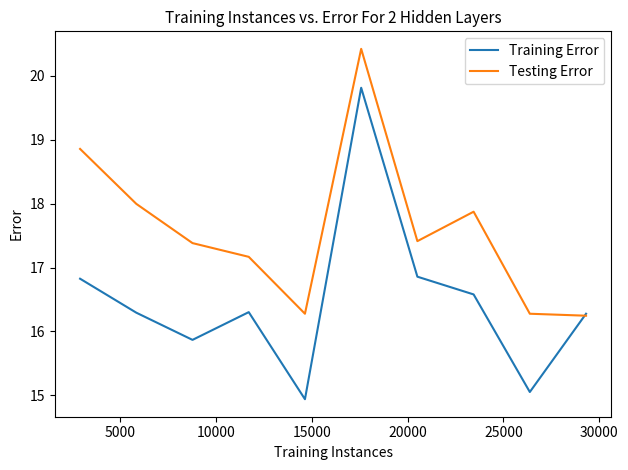

What is the maximum value shown in the chart?

20.4